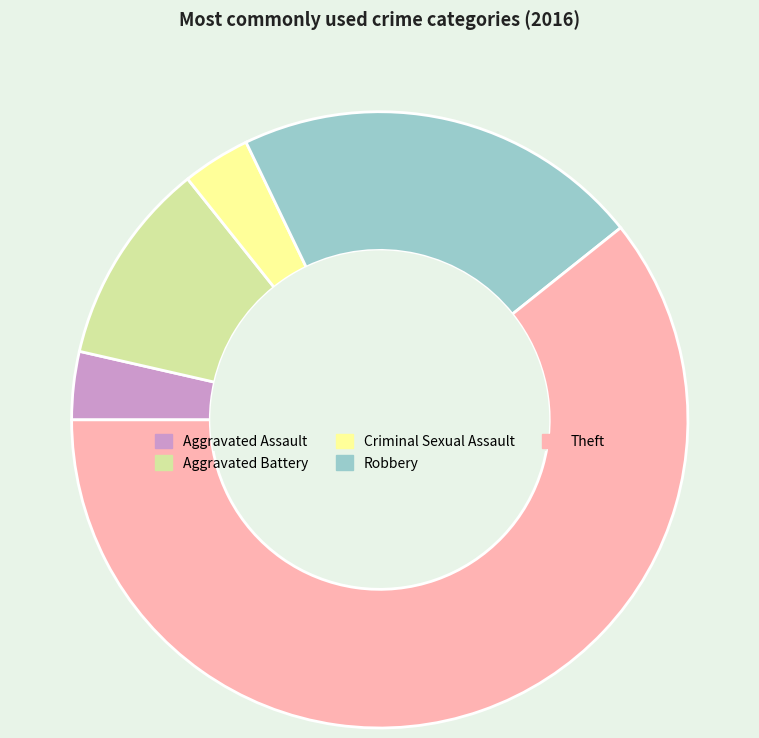

Which slice represents more than half of the pie?

Theft